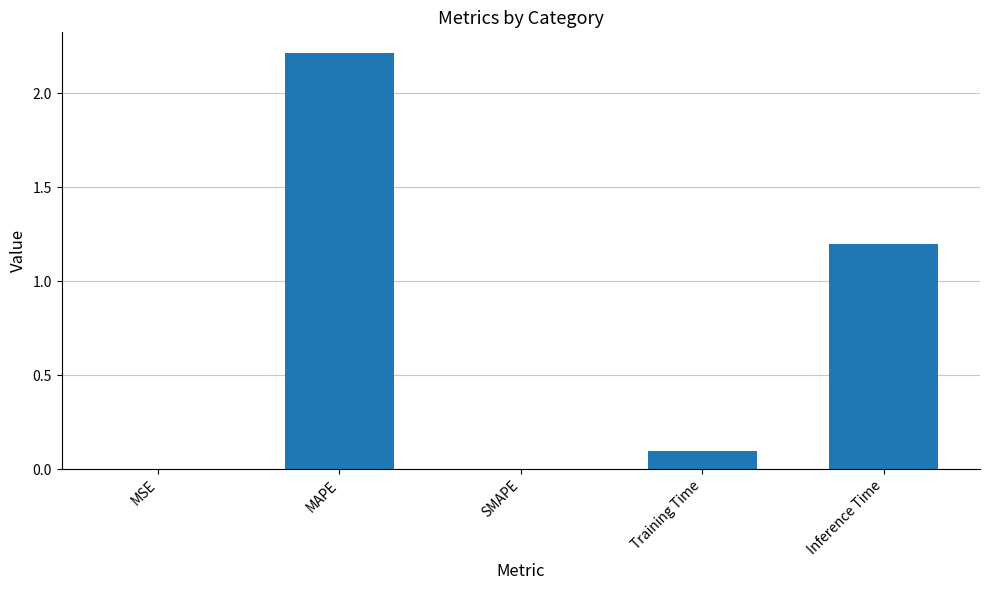

At which label is the value closest to 1?

Inference Time